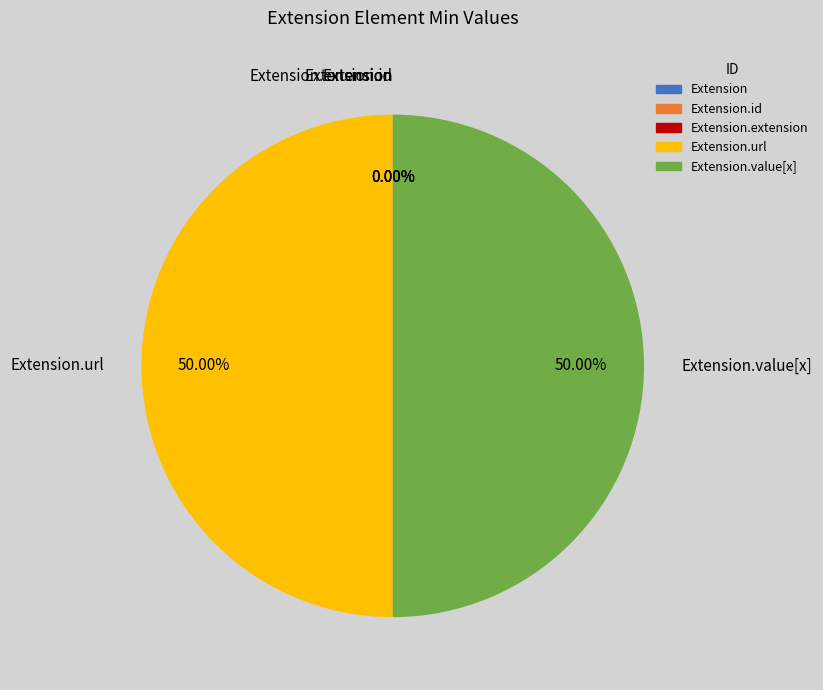

To the nearest percent, what is the average slice percentage?

20%